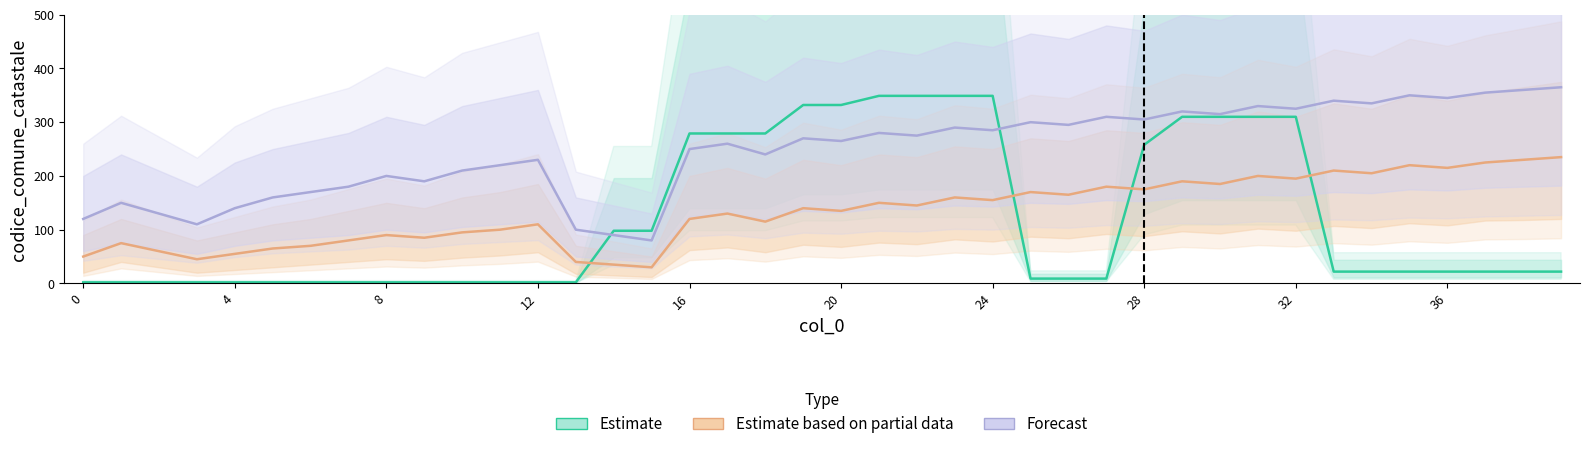

Which series has the largest total across all categories?

Forecast